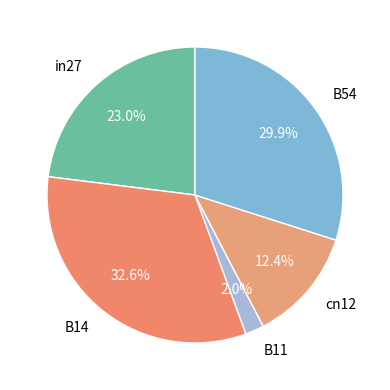

Is it true that B54 is 30% of the pie?

True